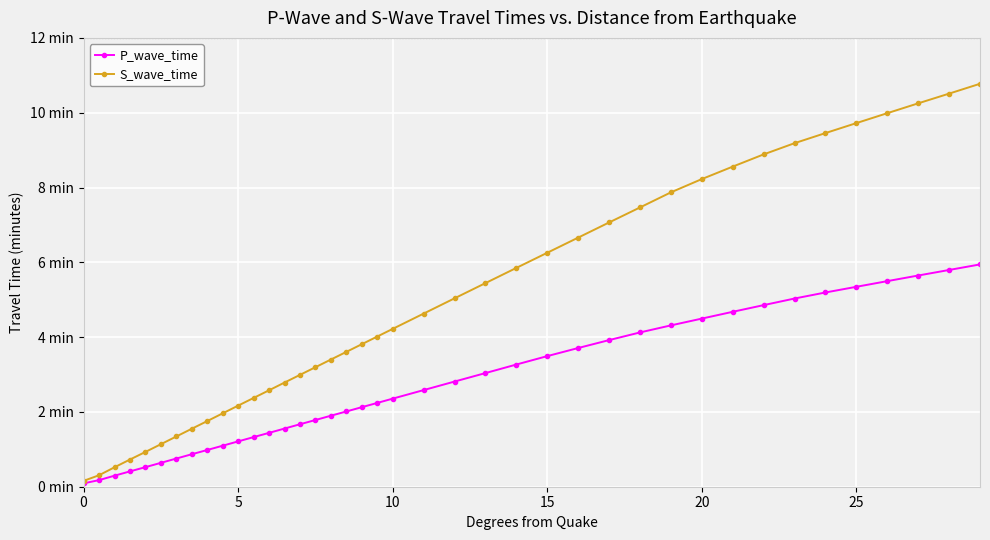

What are all the series names shown in the legend?

P_wave_time, S_wave_time